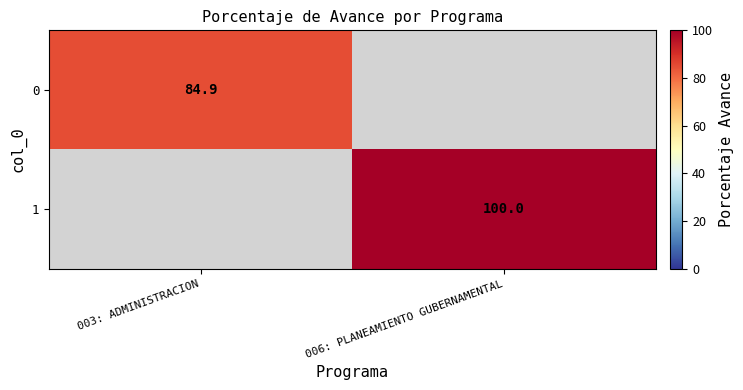

At which category does the chart reach its minimum across all series?

003: ADMINISTRACION